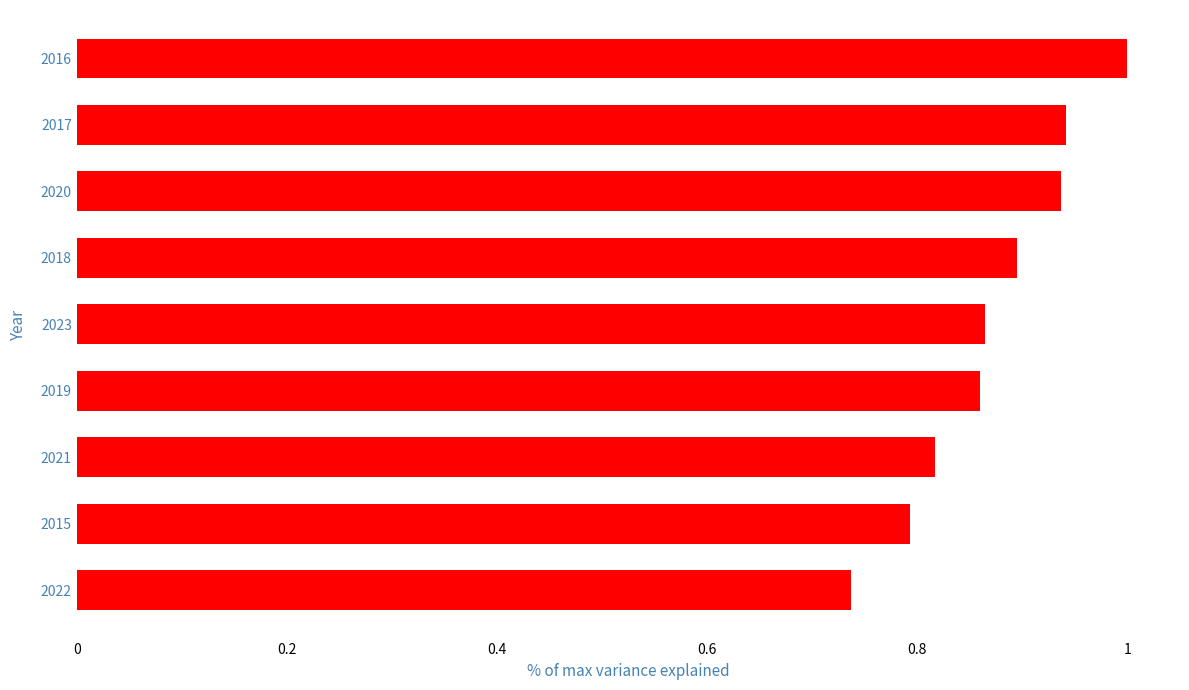

At which label is the value closest to 0?

2022